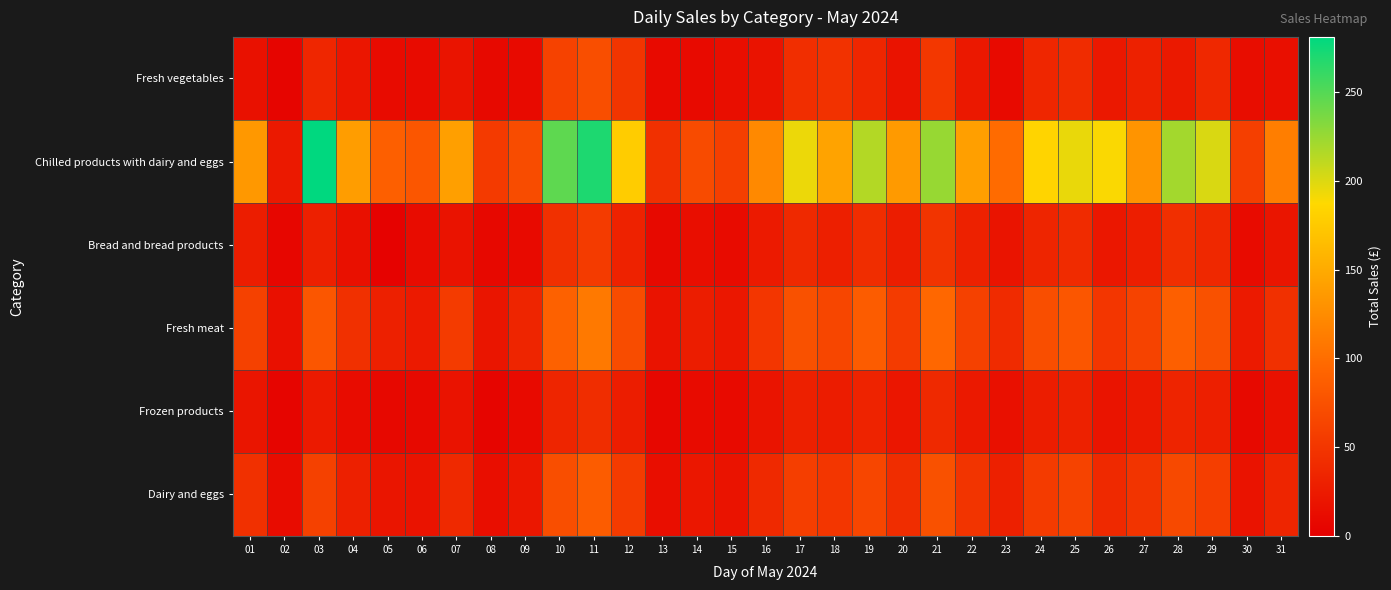

Reading right to left, list all the values displayed in this chart.

Fresh vegetables: 31=14.4	30=12.6	29=37.7	28=23.9	27=31.2	26=22.9	25=41.2	24=35.7	23=10.3	22=22.6	21=51.2	20=17.9	19=36.2	18=46.4	17=42.6	16=18.0	15=13.3	14=9.6	13=10.2	12=49.8	11=72.1	10=61.5	09=10.3	08=9.1	07=19.7	06=11.5	05=11.0	04=20.6	03=35.8	02=5.7	01=16.7
Chilled products with dairy and eggs: 31=113.4	30=58.5	29=201.4	28=220.9	27=131.8	26=189.4	25=195.1	24=183.6	23=98.2	22=140.5	21=225.6	20=137.0	19=215.1	18=144.0	17=194.2	16=122.7	15=58.3	14=69.6	13=44.8	12=177.0	11=270.1	10=246.5	09=70.6	08=54.0	07=141.1	06=80.2	05=87.5	04=138.9	03=281.3	02=23.9	01=135.2
Bread and bread products: 31=20.0	30=10.5	29=37.0	28=44.0	27=28.5	26=22.0	25=40.0	24=35.0	23=19.0	22=31.0	21=48.0	20=27.0	19=42.0	18=29.0	17=38.0	16=25.0	15=11.5	14=14.0	13=9.0	12=32.0	11=55.0	10=45.0	09=10.0	08=8.0	07=18.5	06=12.0	05=2.6	04=15.1	03=30.0	02=6.3	01=28.0
Fresh meat: 31=45.0	30=25.0	29=75.0	28=88.0	27=62.0	26=50.0	25=80.0	24=72.0	23=40.0	22=60.0	21=95.0	20=55.0	19=85.0	18=65.0	17=75.0	16=50.0	15=22.0	14=28.0	13=18.0	12=70.0	11=110.0	10=90.0	09=35.0	08=20.0	07=55.0	06=25.0	05=30.0	04=45.0	03=80.0	02=15.0	01=60.0
Frozen products: 31=17.0	30=9.0	29=29.0	28=34.0	27=24.0	26=19.0	25=31.0	24=28.0	23=15.0	22=24.0	21=38.0	20=21.0	19=33.0	18=26.0	17=30.0	16=19.0	15=9.5	14=11.0	13=7.0	12=28.0	11=42.0	10=35.0	09=10.0	08=6.0	07=18.0	06=9.0	05=8.0	04=12.0	03=25.0	02=5.0	01=20.0
Dairy and eggs: 31=35.0	30=18.0	29=58.0	28=68.0	27=48.0	26=38.0	25=62.0	24=55.0	23=30.0	22=48.0	21=75.0	20=42.0	19=65.0	18=50.0	17=58.0	16=38.0	15=18.0	14=22.0	13=14.0	12=55.0	11=85.0	10=72.0	09=22.0	08=14.0	07=38.0	06=18.0	05=20.0	04=30.0	03=60.0	02=12.0	01=45.0